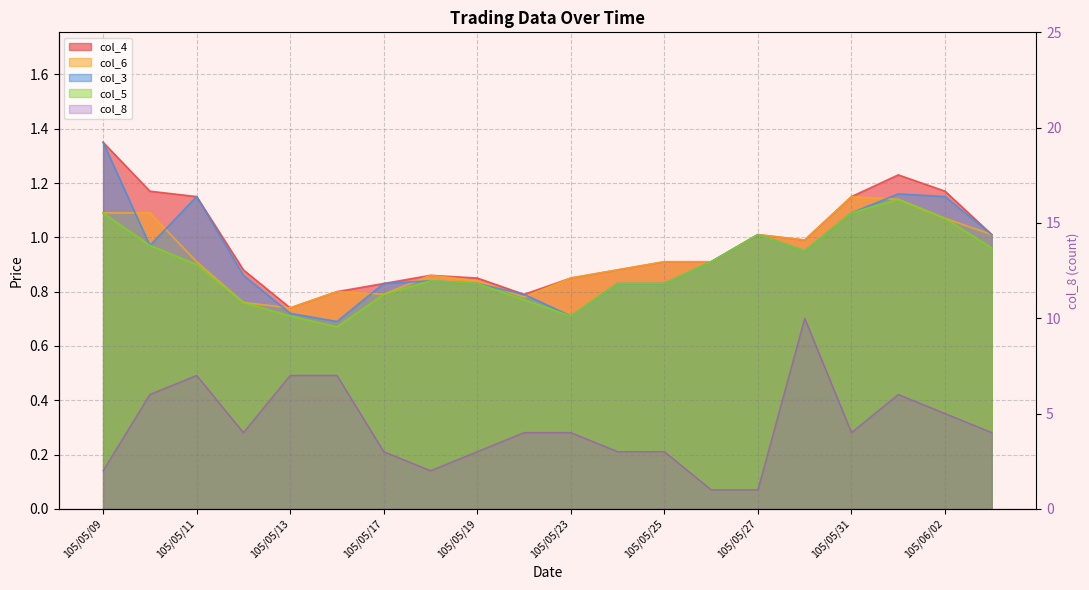

Rank the series at 105/05/31 from highest to lowest value.

col_8, col_4, col_6, col_3, col_5